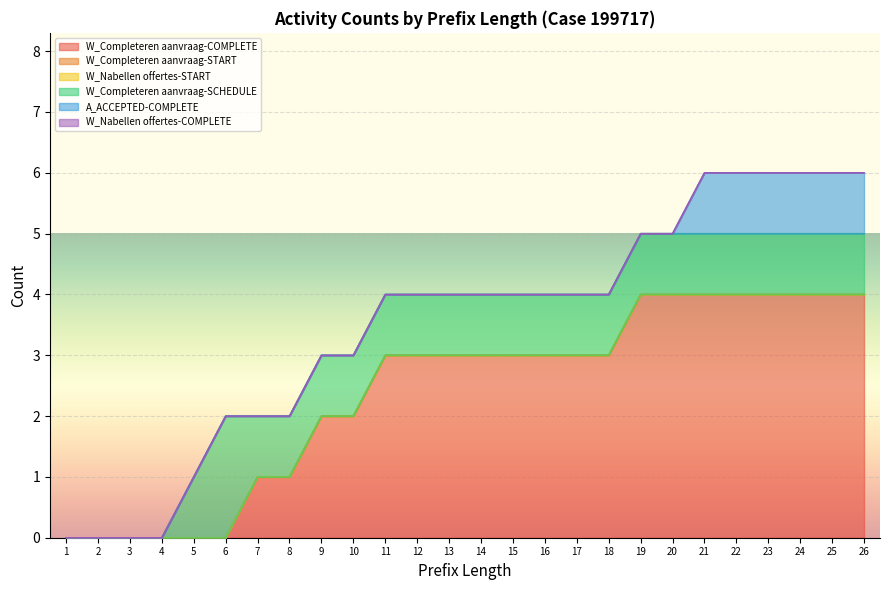

How many values in W_Completeren aanvraag-COMPLETE are above zero?

20